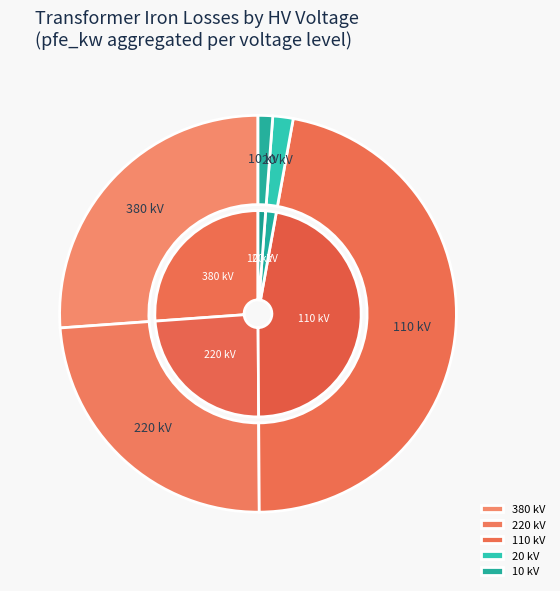

Is there any slice that represents more than half of the pie?

No